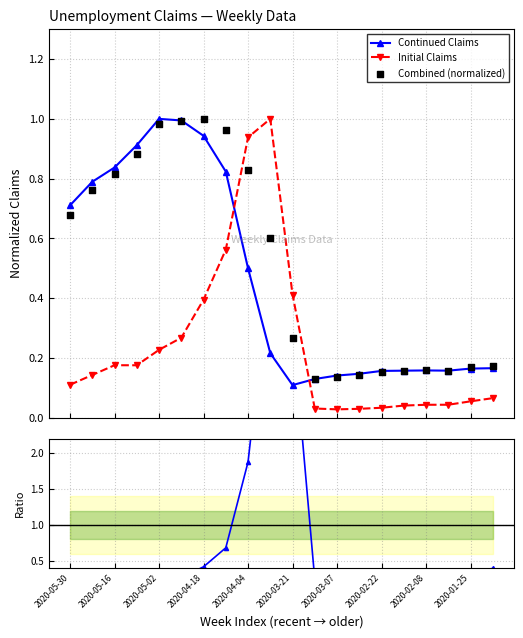

True or false: Initial Claims has more than 0 points higher than both neighbors.

True